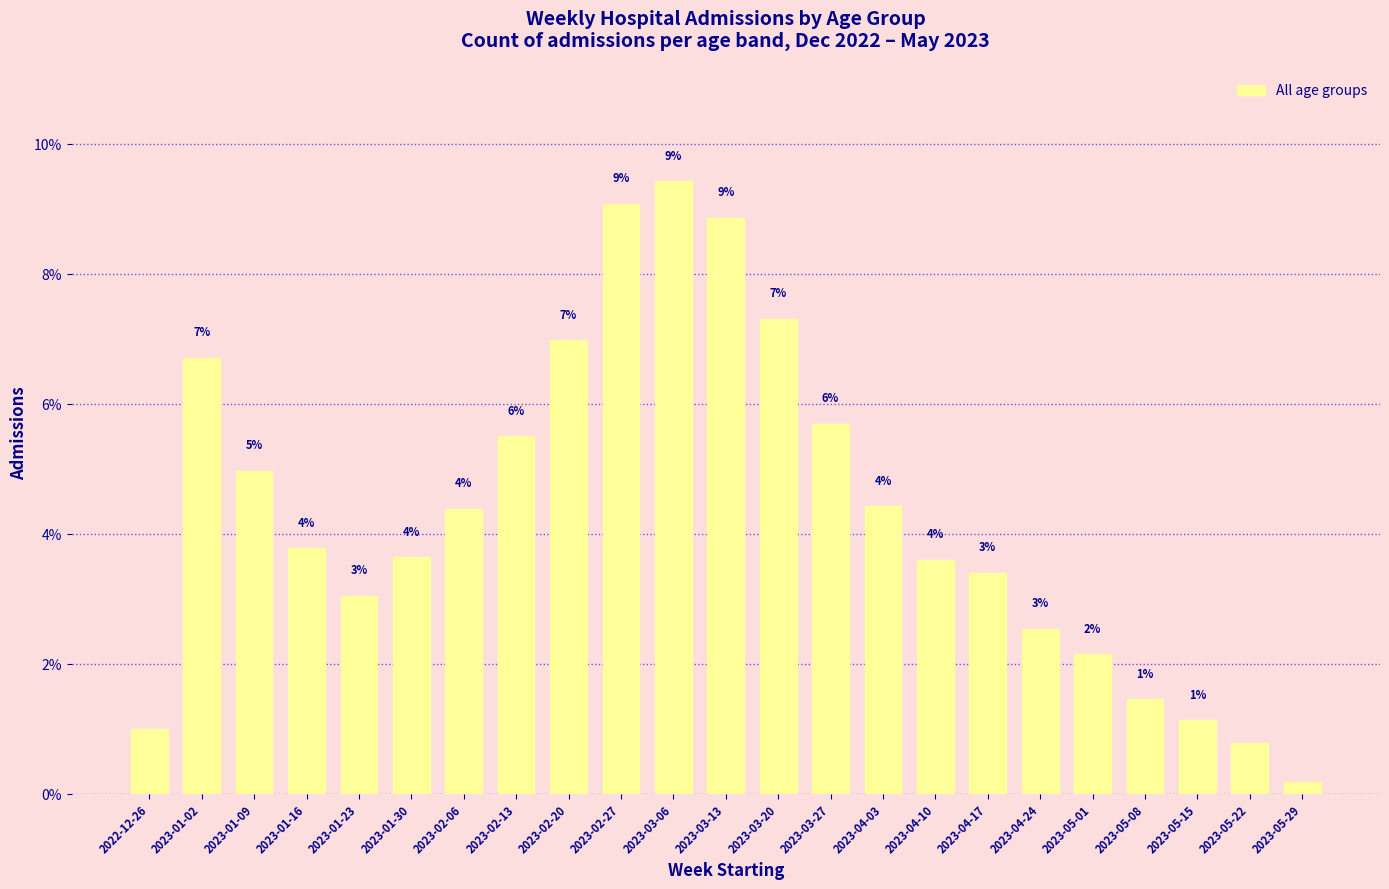

Rank the categories by value from highest to lowest.

2023-03-06, 2023-02-27, 2023-03-13, 2023-03-20, 2023-02-20, 2023-01-02, 2023-03-27, 2023-02-13, 2023-01-09, 2023-04-03, 2023-02-06, 2023-01-16, 2023-01-30, 2023-04-10, 2023-04-17, 2023-01-23, 2023-04-24, 2023-05-01, 2023-05-08, 2023-05-15, 2022-12-26, 2023-05-22, 2023-05-29